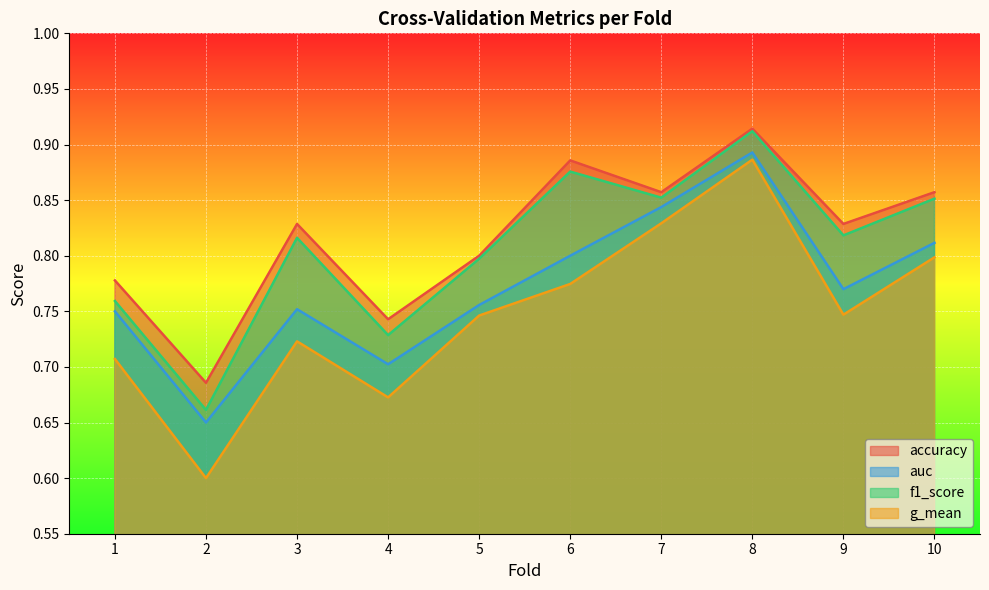

Does the chart display data point markers on the line(s)?

No